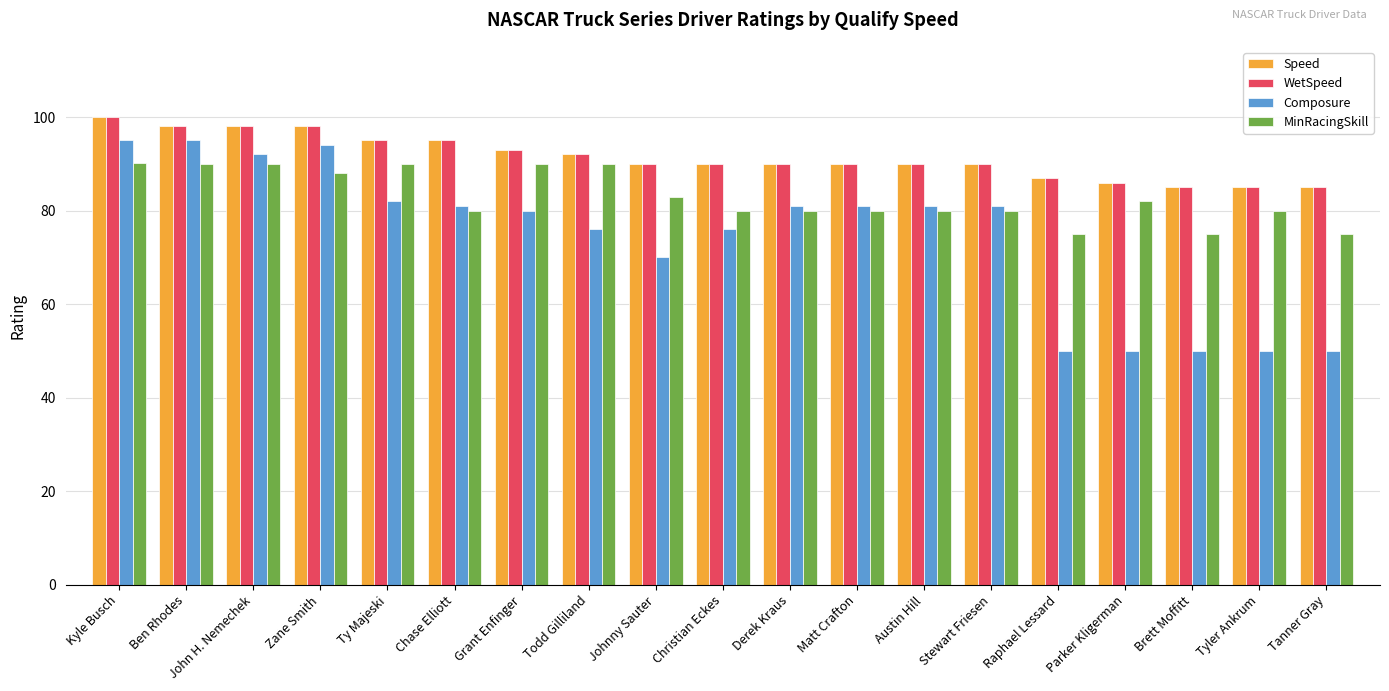

Which series has the largest range (max minus min)?

Composure